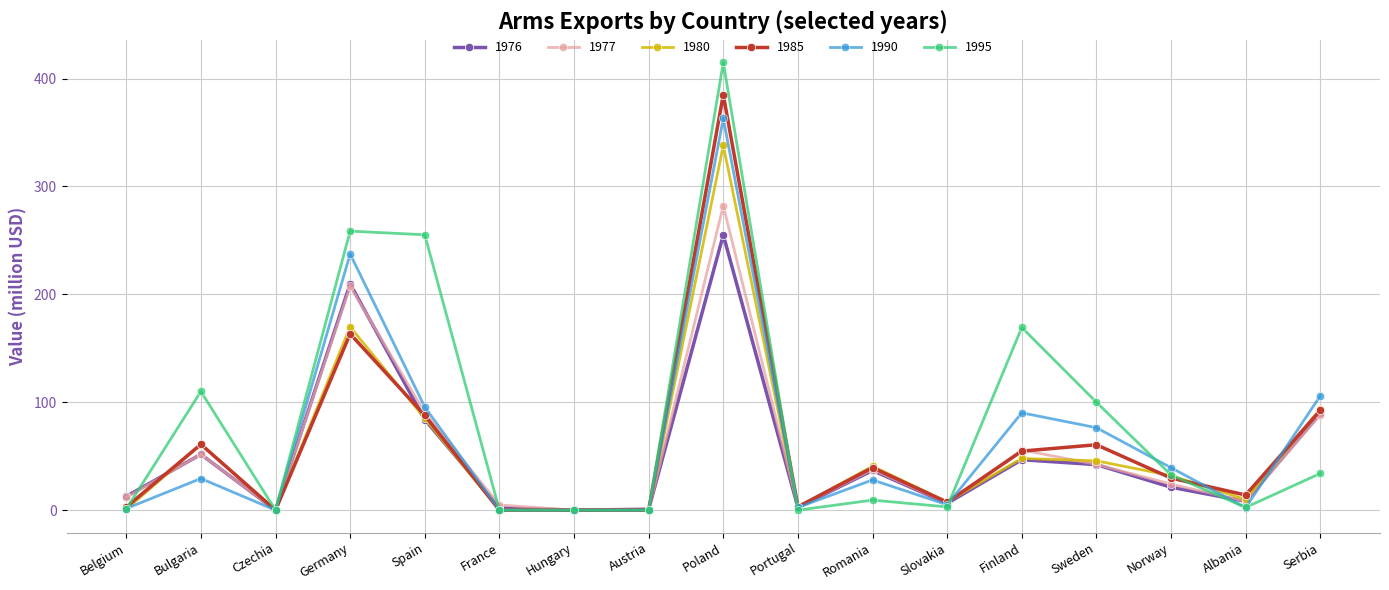

Which series has the largest total across all categories?

1995